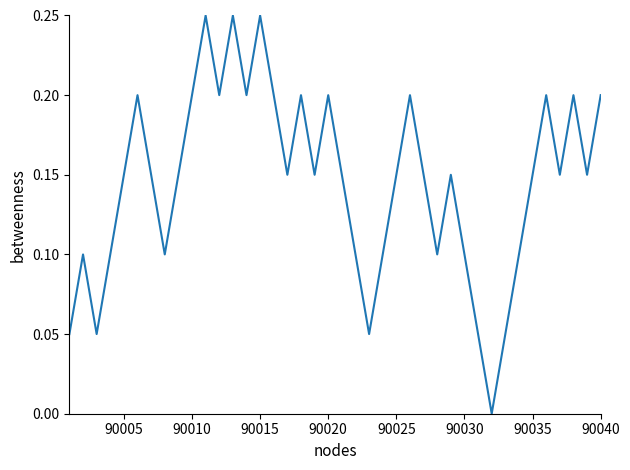

Is this an area chart (filled region under the line)?

No